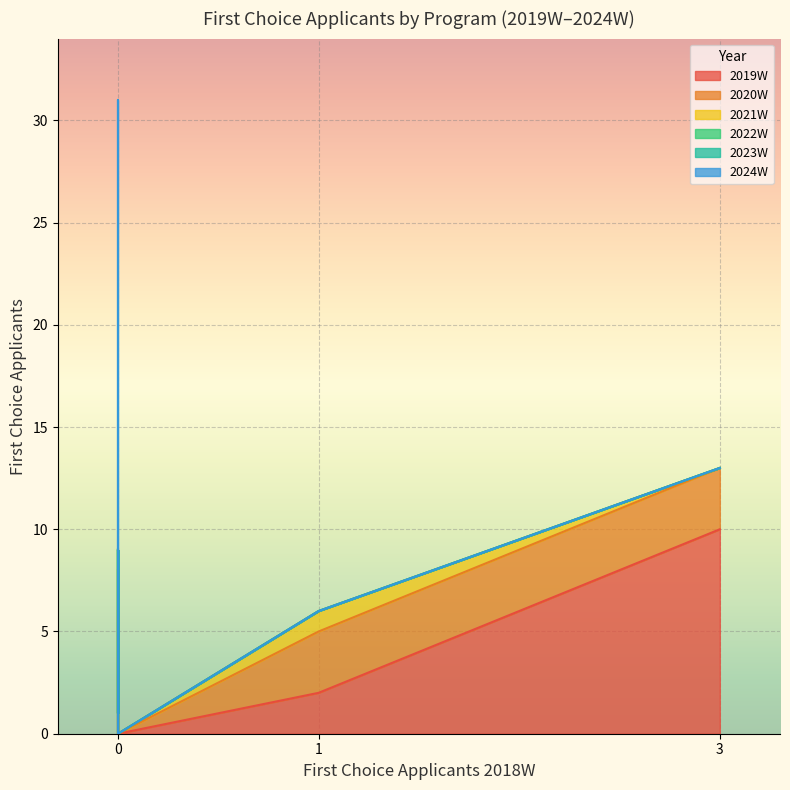

What is the sum of all 2024W values?

34